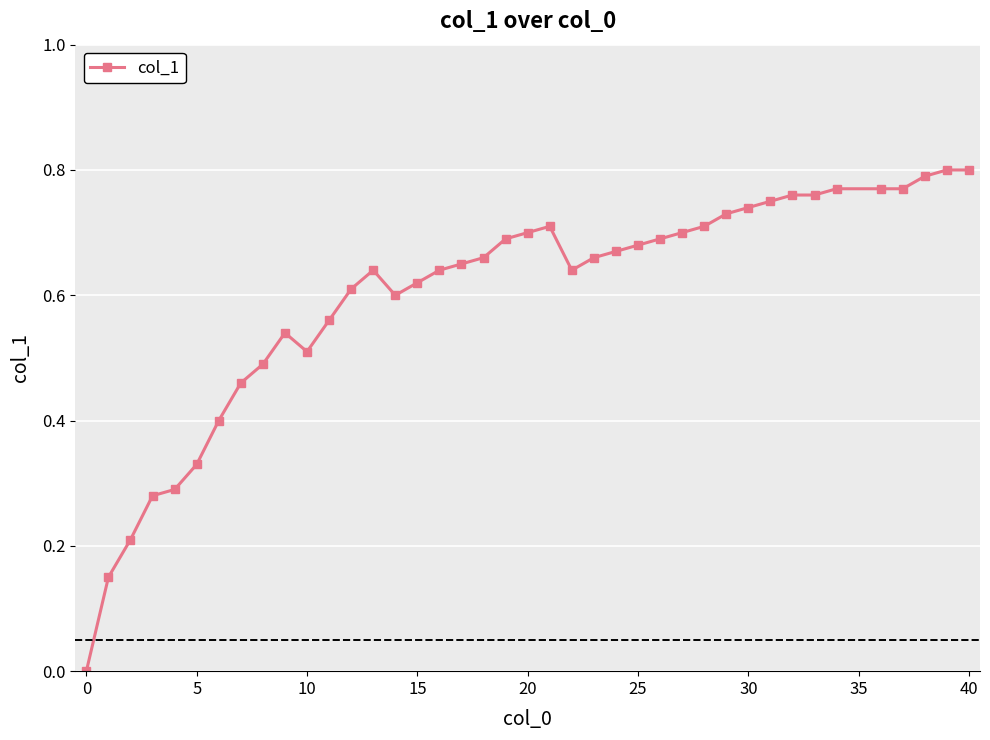

What is the sum of all values?

23.9